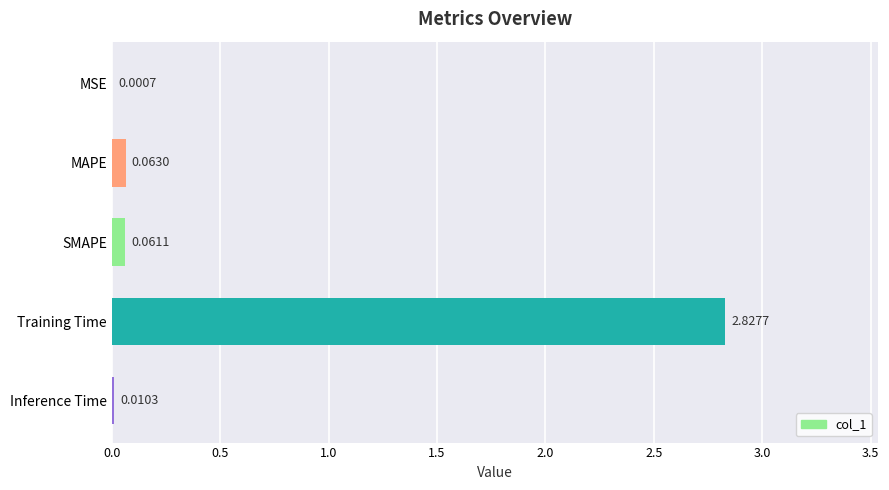

What is the sum of the values at Training Time and MAPE?

2.9